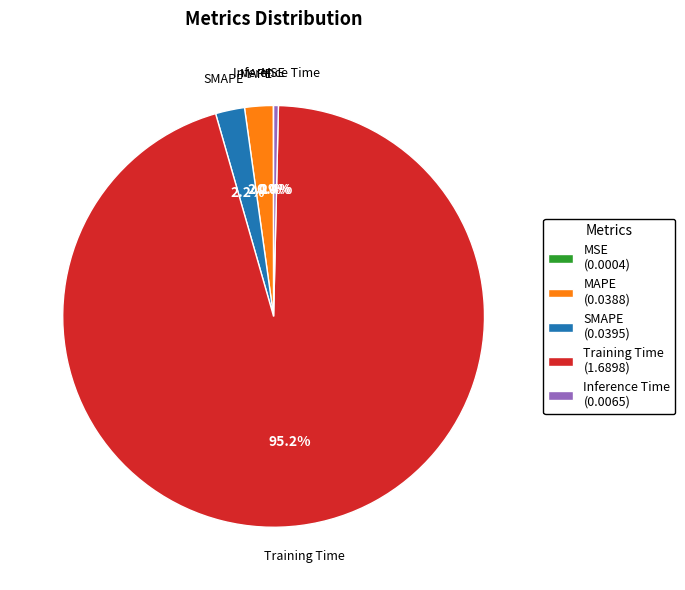

Which slice is the largest?

Training Time